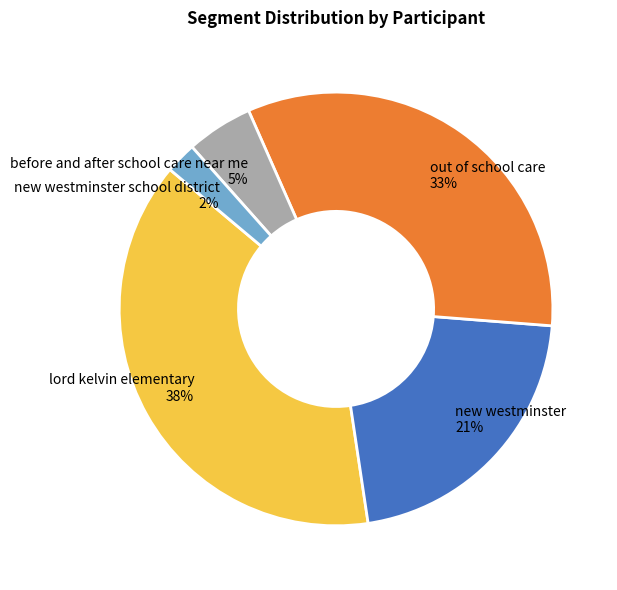

Do new westminster and out of school care together represent more than half of the pie?

Yes